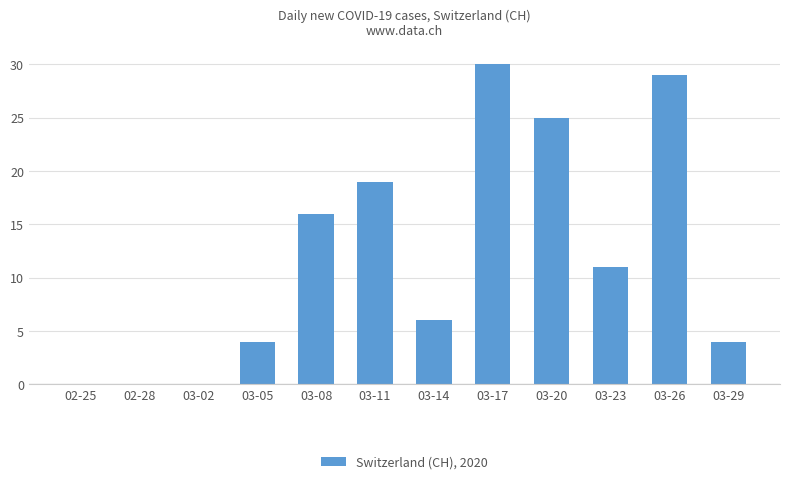

True or false: the data shows 30 at 03-17.

True